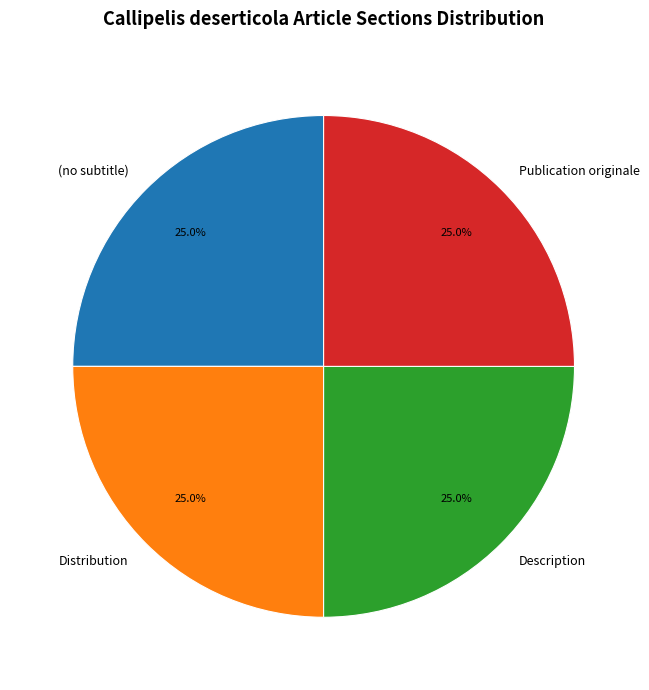

To the nearest percent, what is the combined percentage of Description and Publication originale?

50%